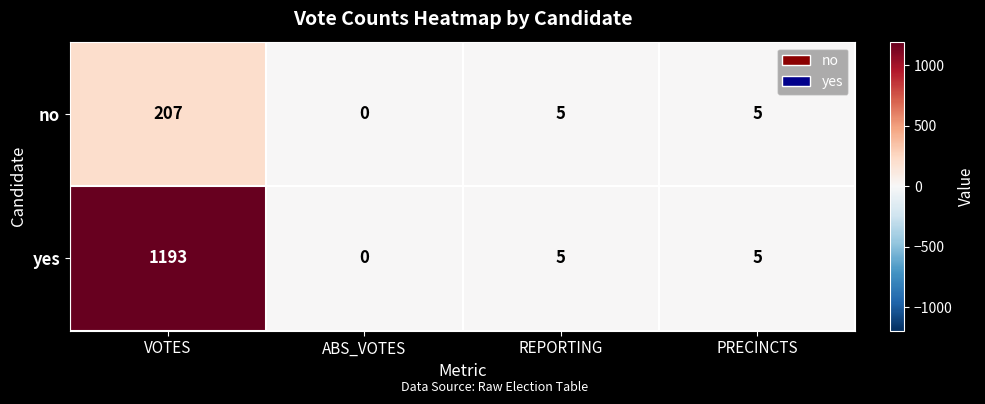

The no series shows -84 at ABS_VOTES. True or false?

False